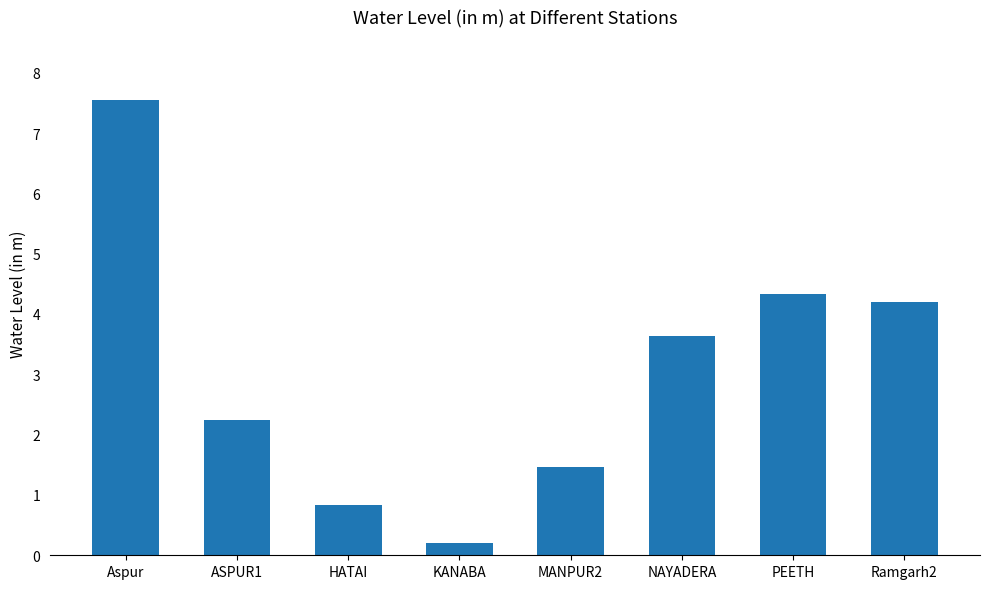

True or false: the data shows 0.4 at MANPUR2.

False